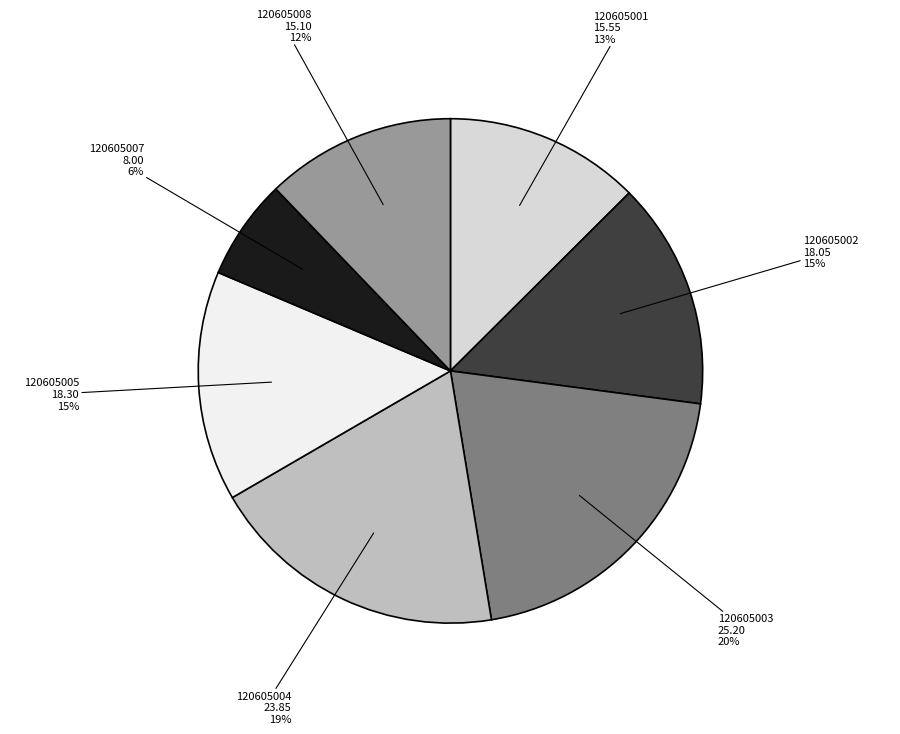

To the nearest percent, what is the combined percentage of 120605008 and 120605002?

27%